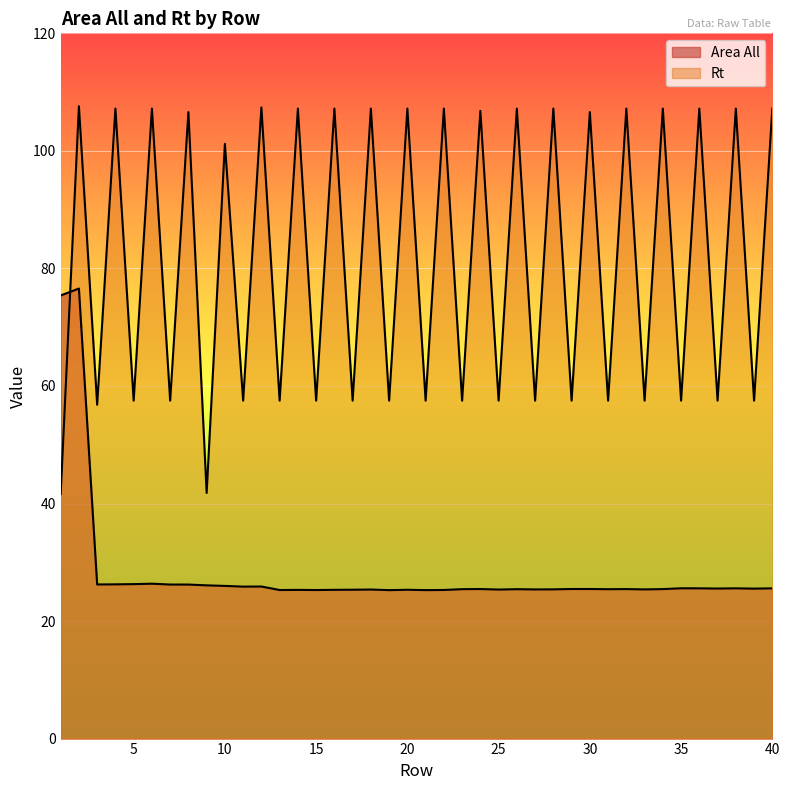

In Rt, how many points are higher than both neighbors (excluding endpoints)?

19